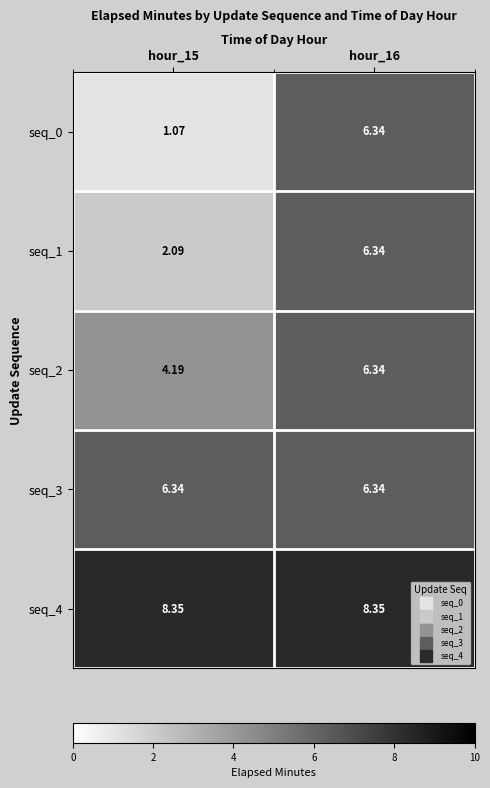

How many series are shown in this chart?

5